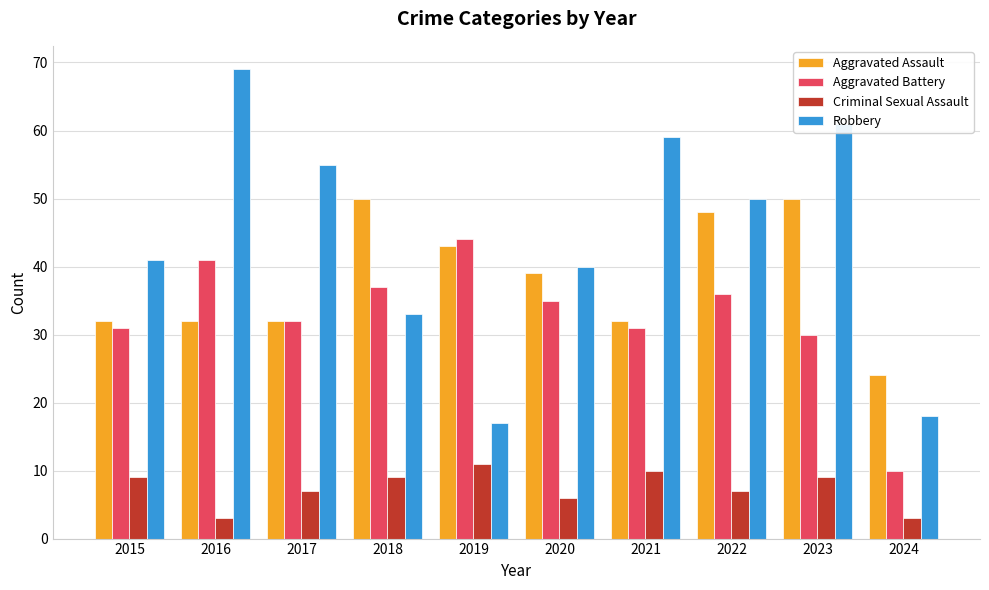

The Aggravated Battery series shows 35 at 2020. True or false?

True